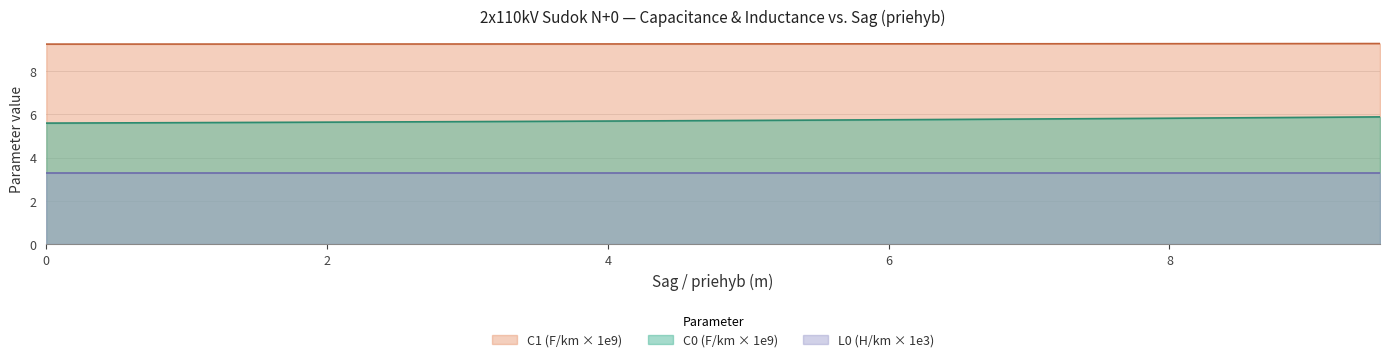

Which series has the largest total across all categories?

C1 (F/km × 1e9)